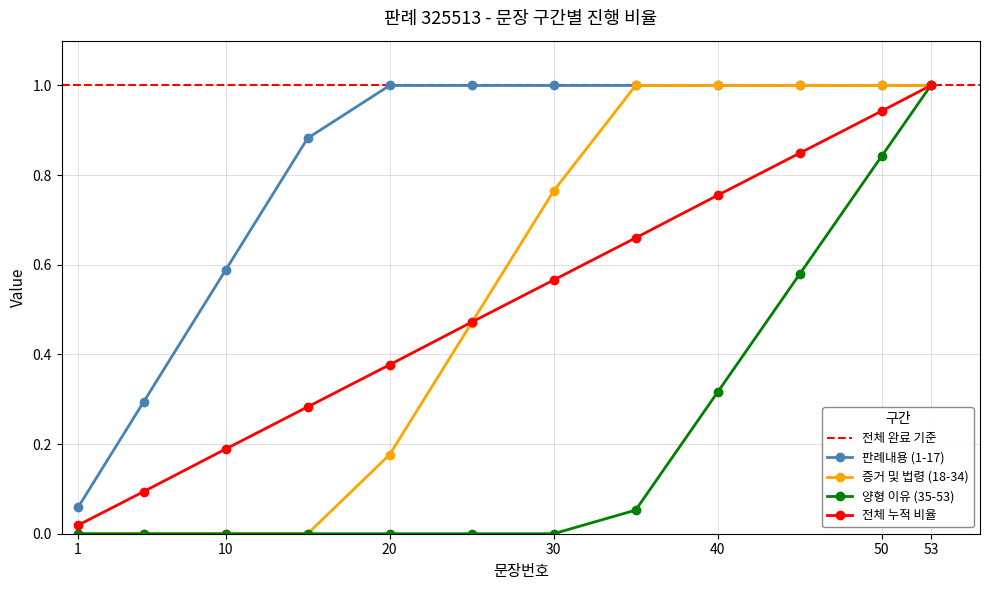

List the labels in order of value, largest first.

53, 50, 45, 40, 35, 30, 25, 20, 15, 10, 5, 1